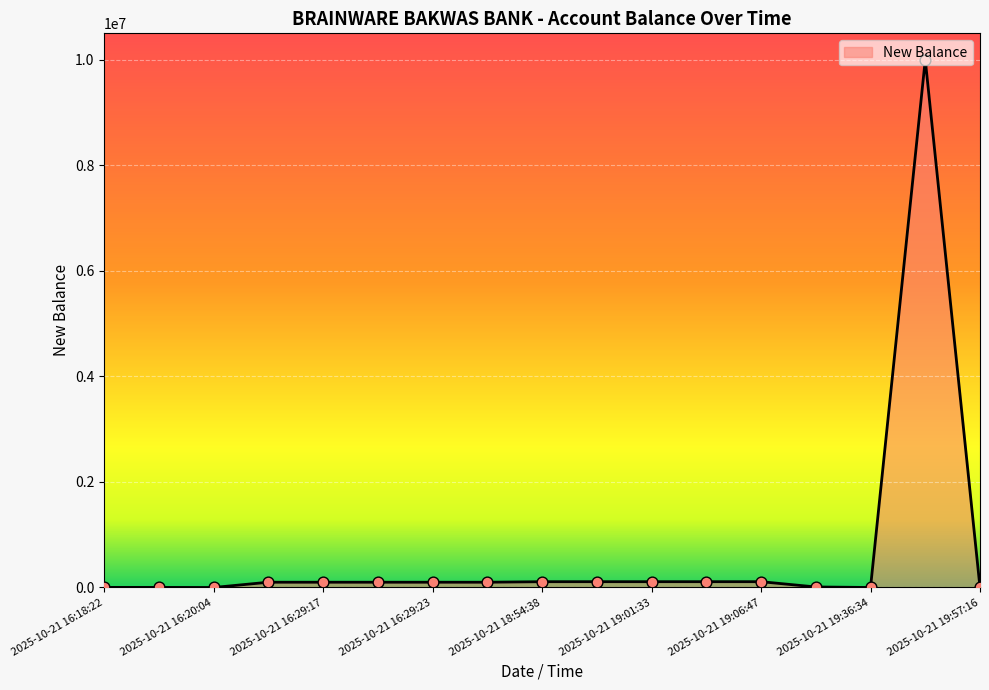

What is the difference between the maximum and minimum values?

10000113